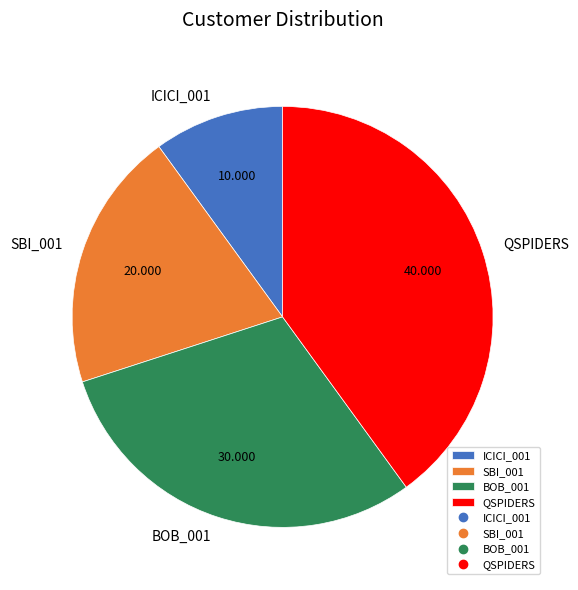

Count the number of slices in the pie.

4